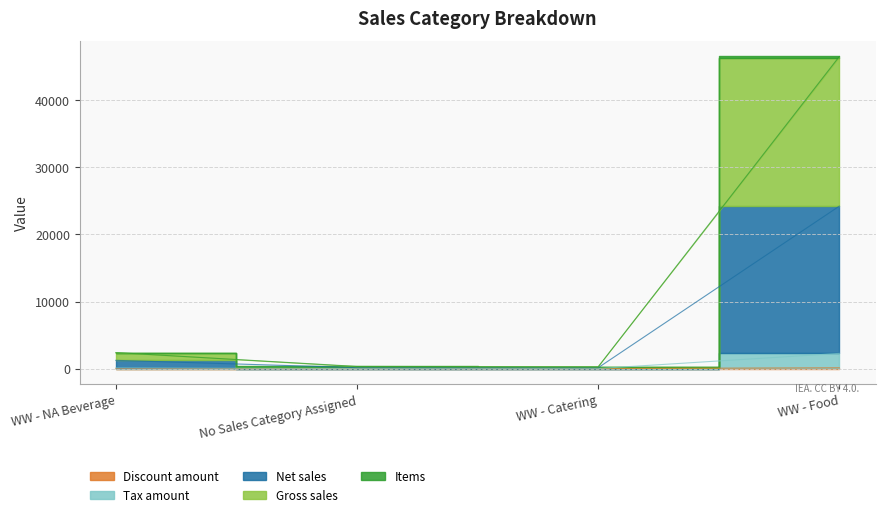

What is the difference between the highest and lowest values at No Sales Category Assigned?

320.8